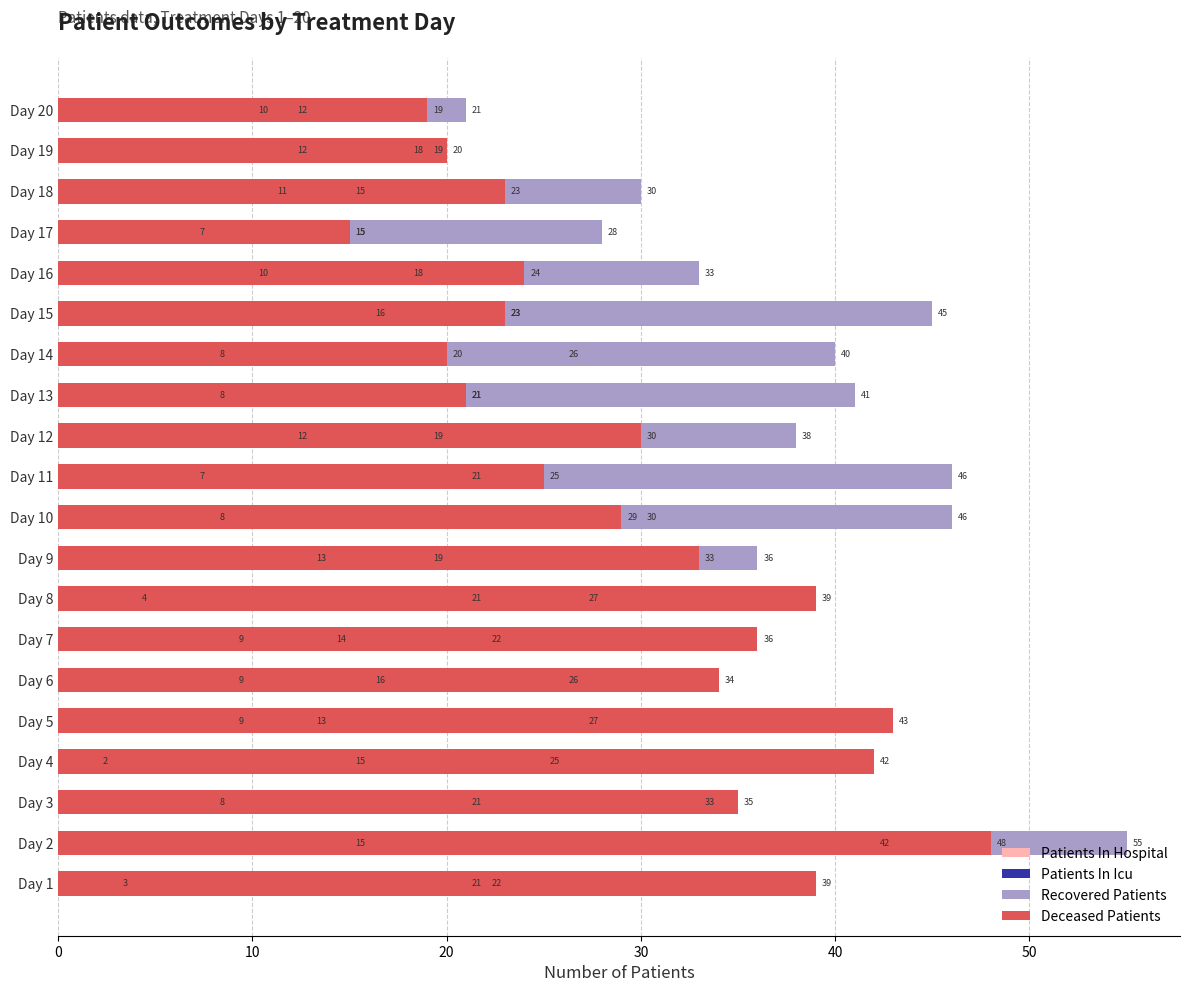

Where does the Recovered Patients series first go above 33?

Day 2